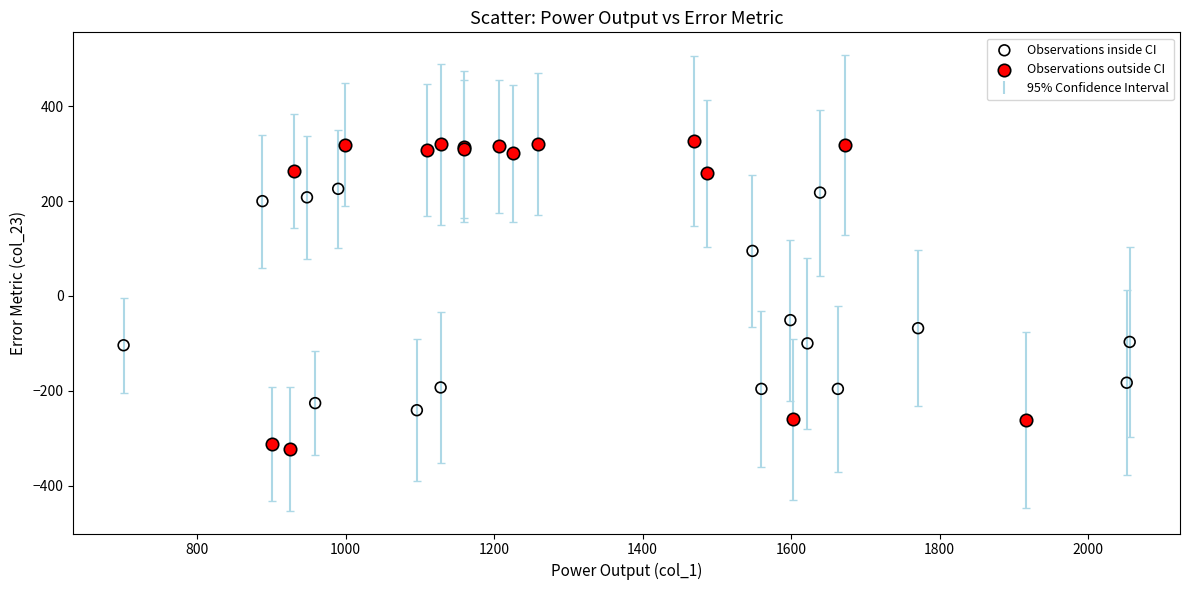

Which series contains the highest Y value?

Observations outside CI